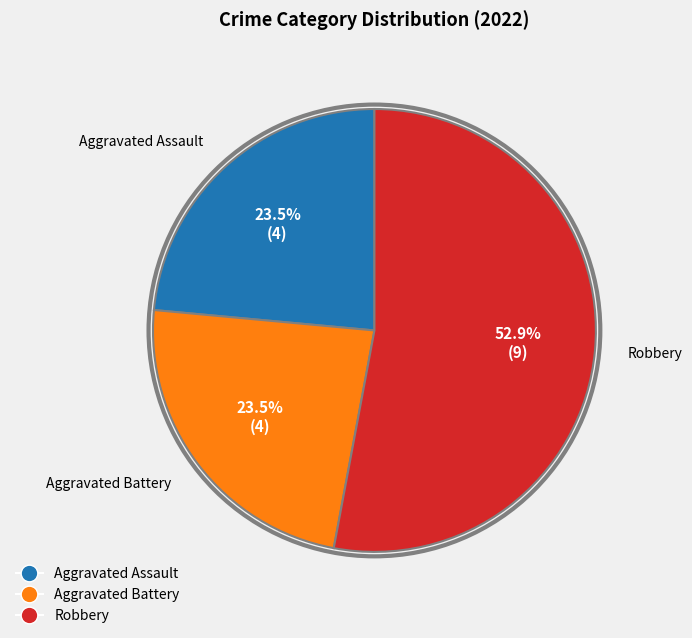

Is there a majority slice in this chart?

Yes